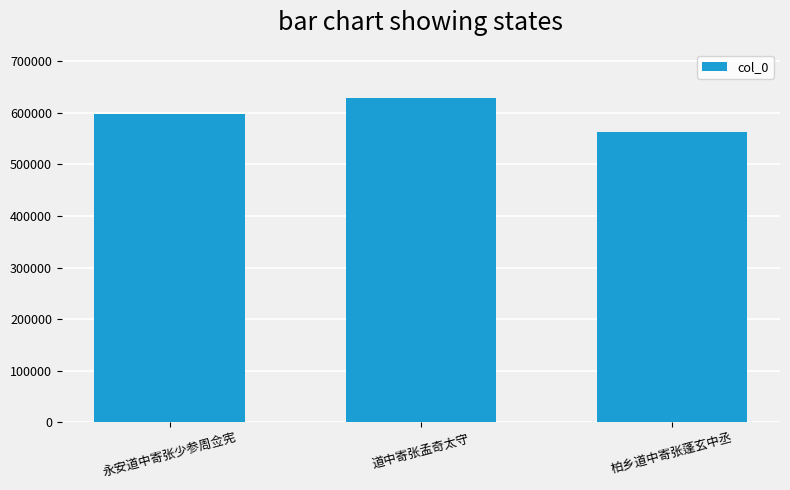

What is the label of the 3rd bar from the right?

永安道中寄张少参周佥宪